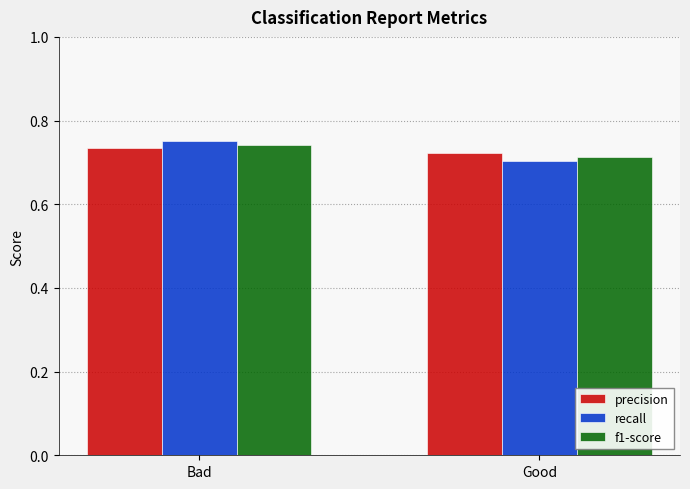

Which series changed the most between Bad and Good?

recall